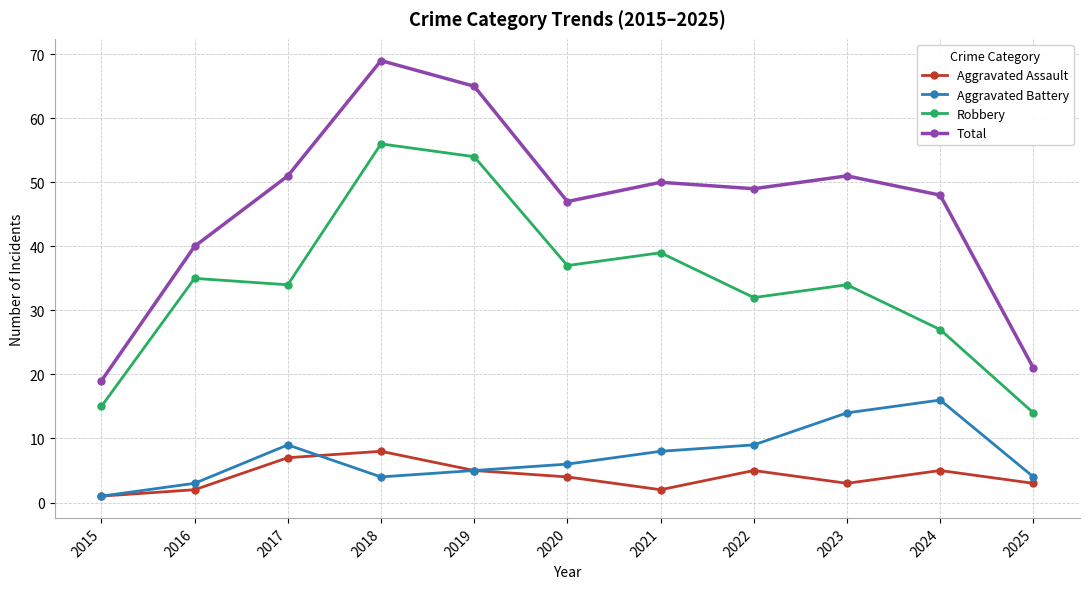

How many Aggravated Assault values are between 2 and 5?

8